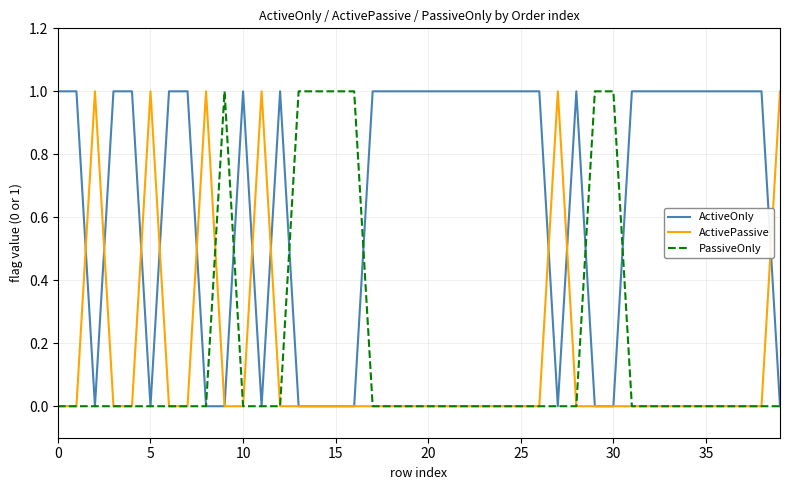

How many lines are shown in the chart?

3